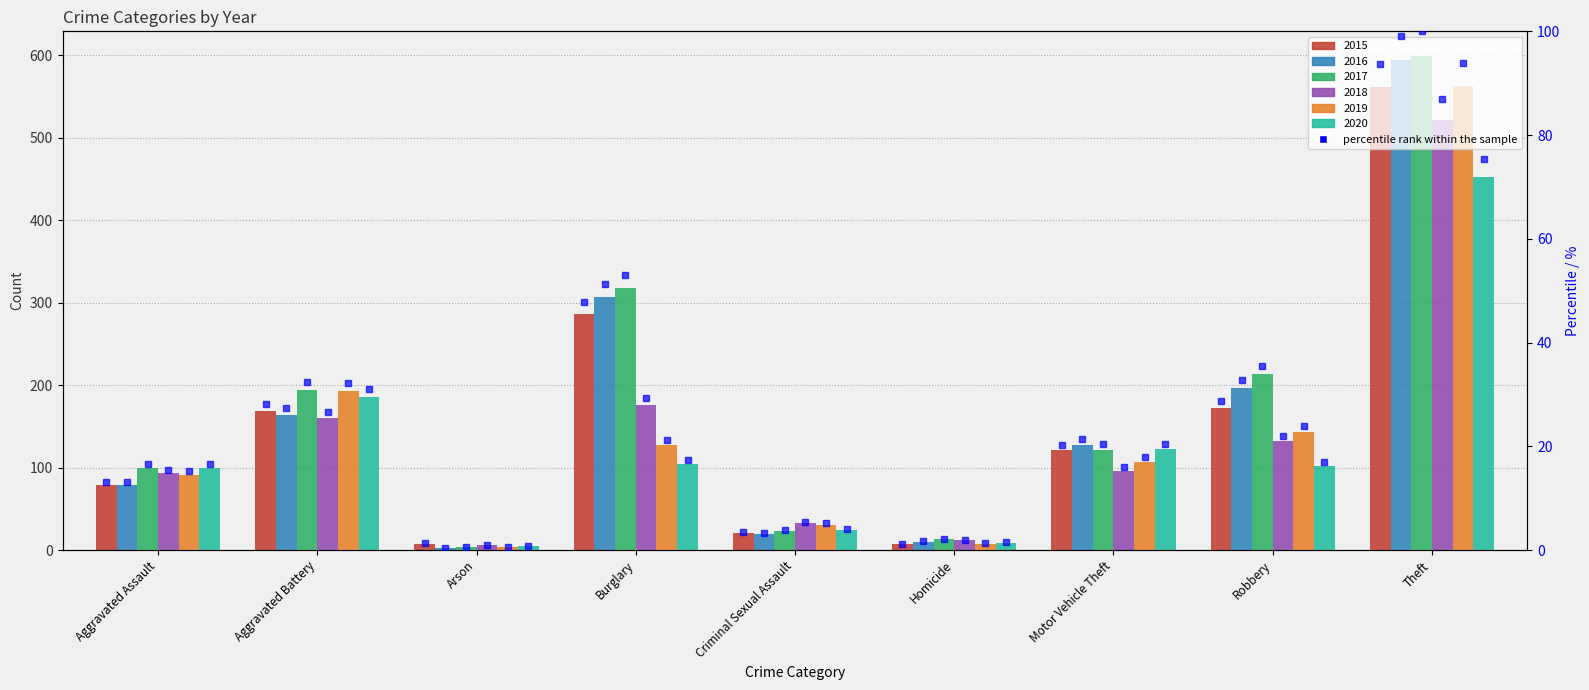

List the labels in order of value, smallest first.

Homicide, Arson, Criminal Sexual Assault, Aggravated Assault, Motor Vehicle Theft, Aggravated Battery, Robbery, Burglary, Theft